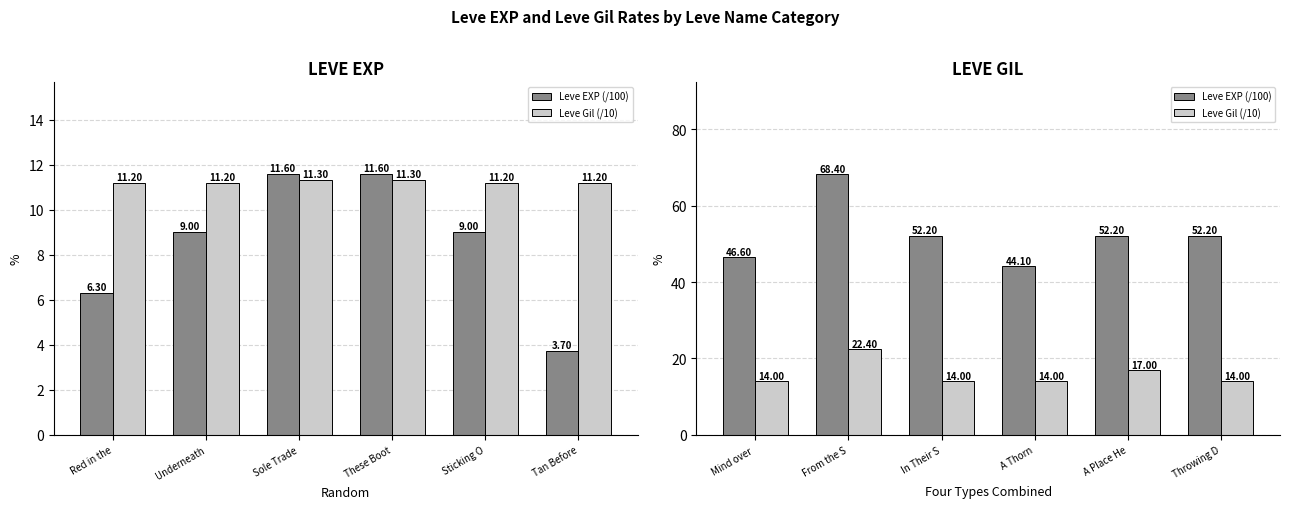

Are the bars horizontal?

No